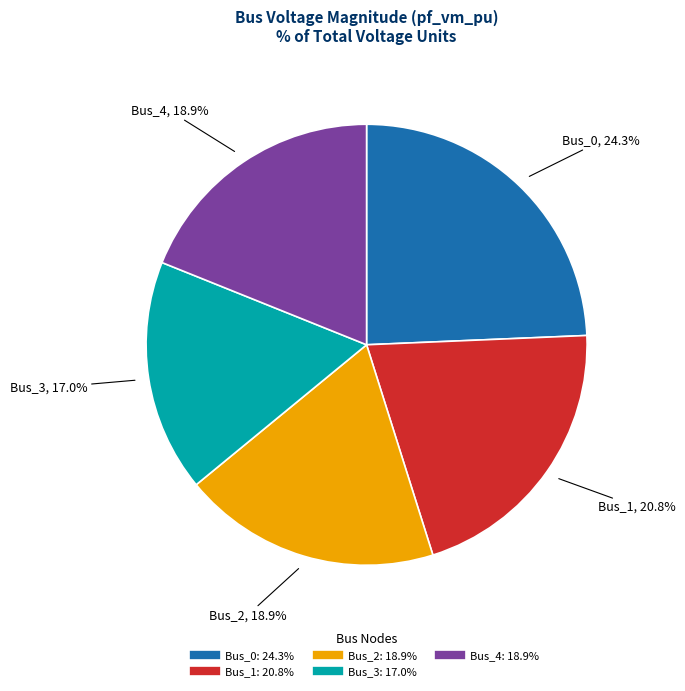

What is the ratio of the value at Bus_1 to the value at Bus_0?

0.9